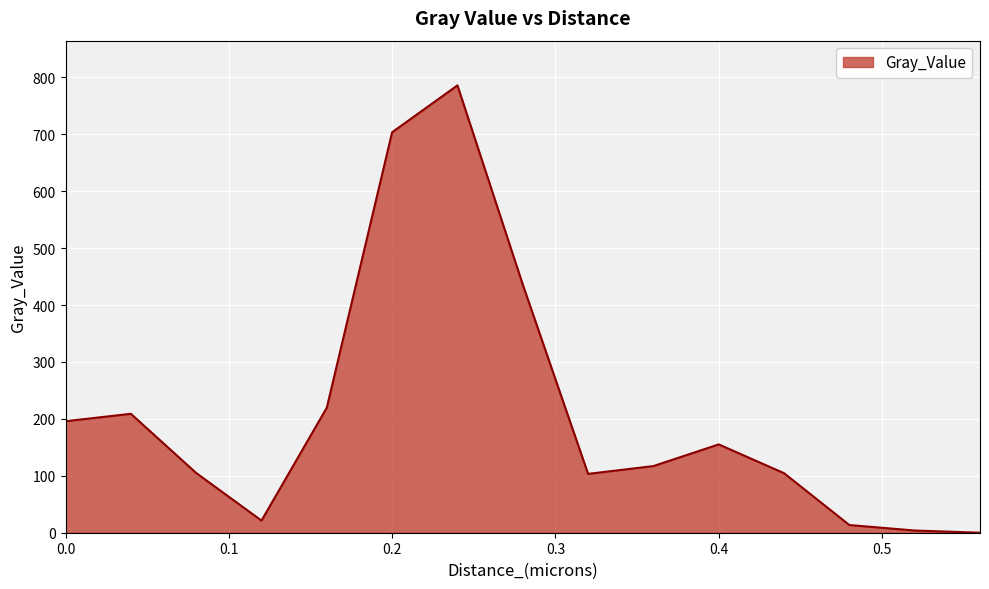

What is the difference between the maximum and minimum values?

786.0